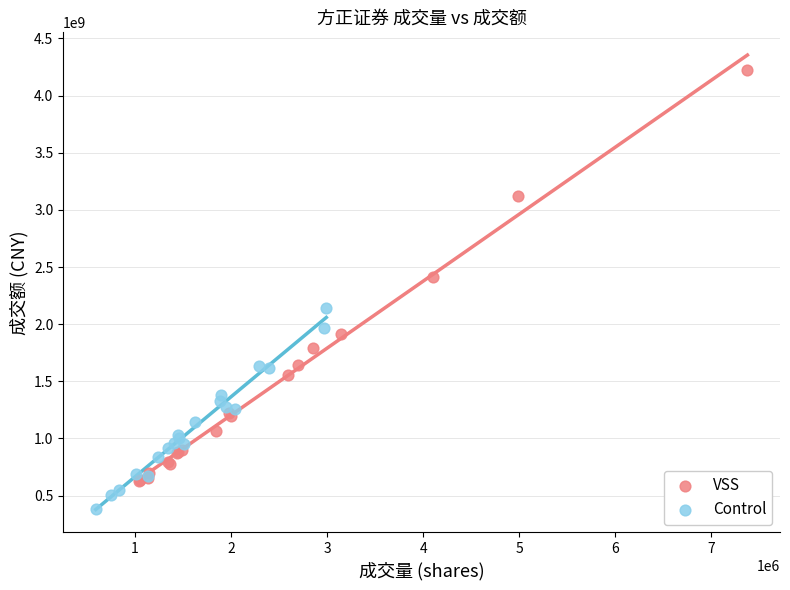

Which series reaches the minimum Y coordinate?

Control